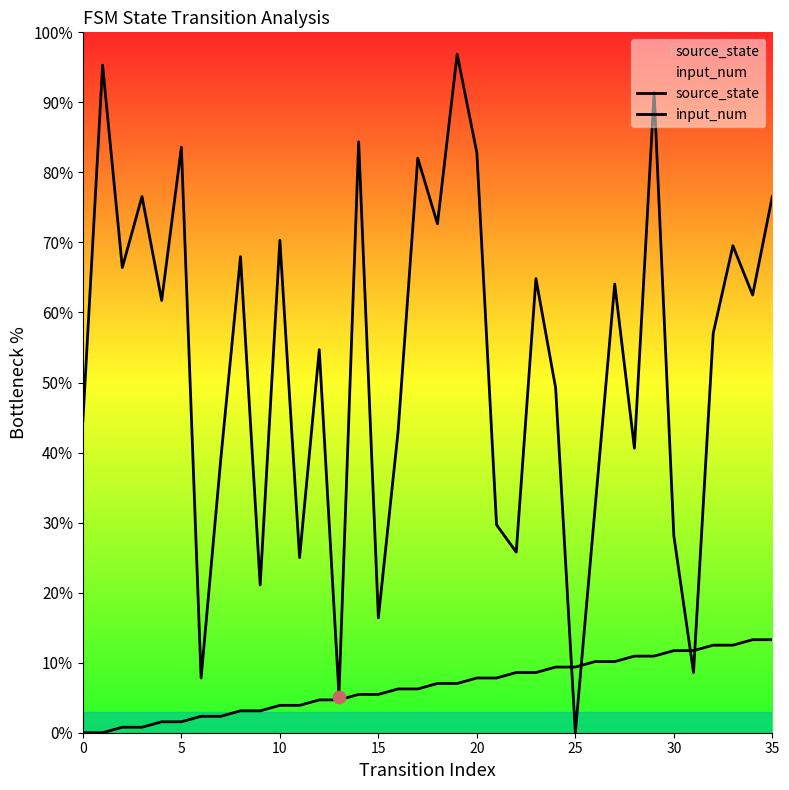

What are all the series names shown in the legend?

source_state, input_num